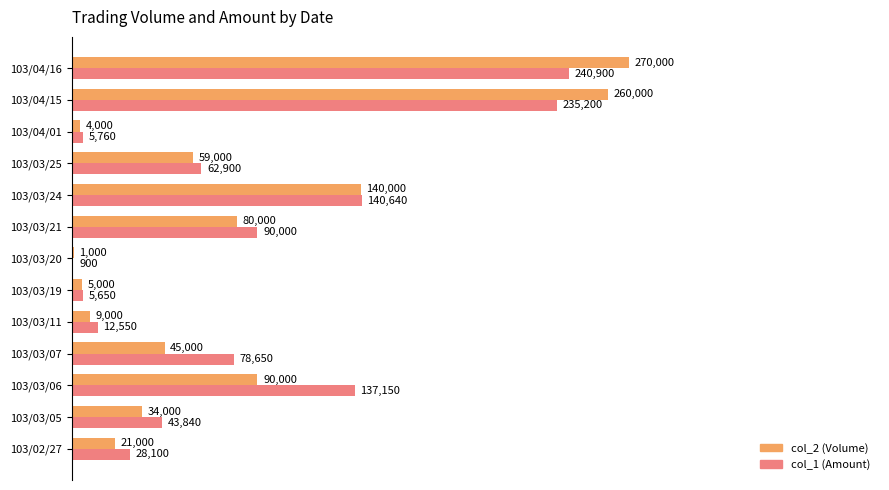

What are all the series names shown in the legend?

col_2 (Volume), col_1 (Amount)